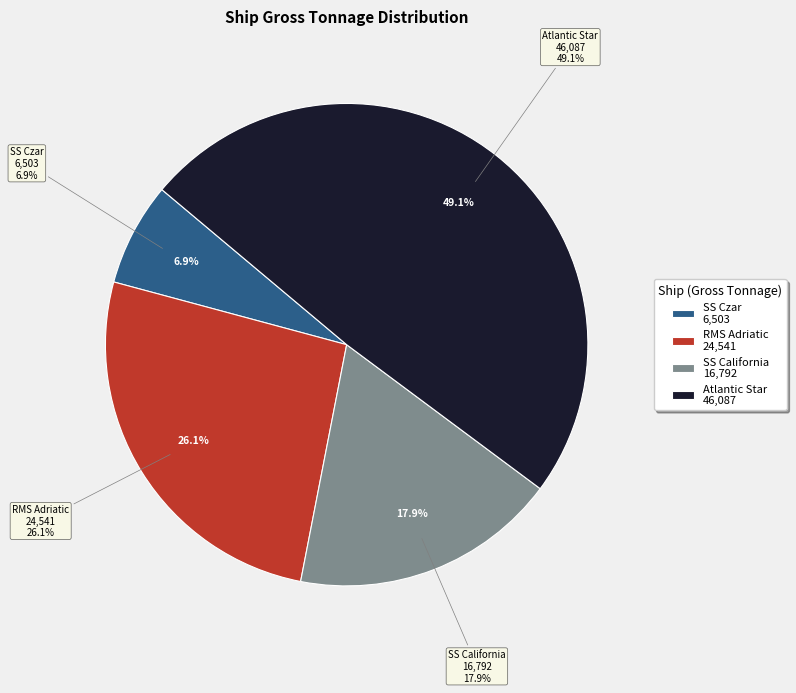

How many segments does this pie chart have?

4